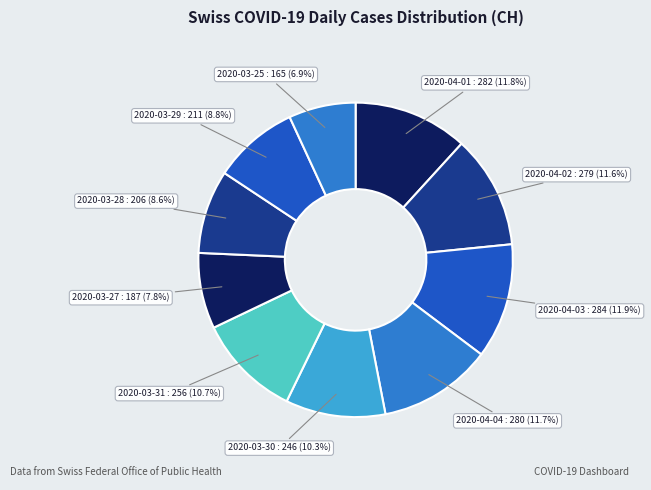

What is the smallest slice in the pie chart?

2020-03-25